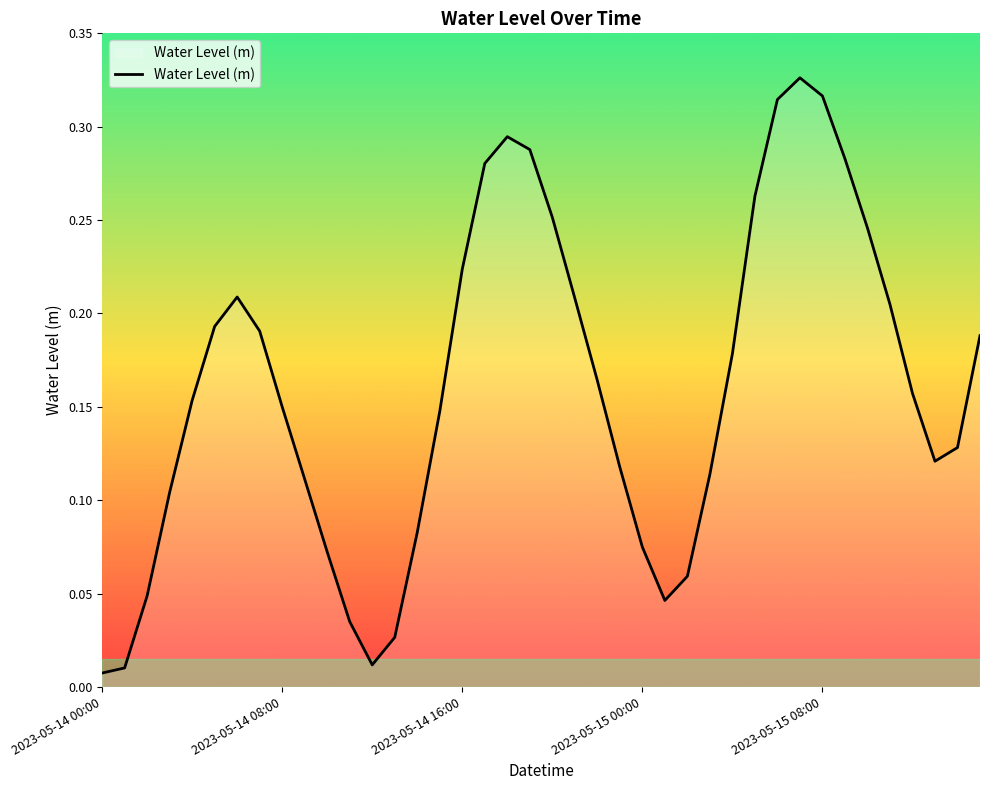

How many points are lower than both their immediate neighbors (excluding endpoints)?

3